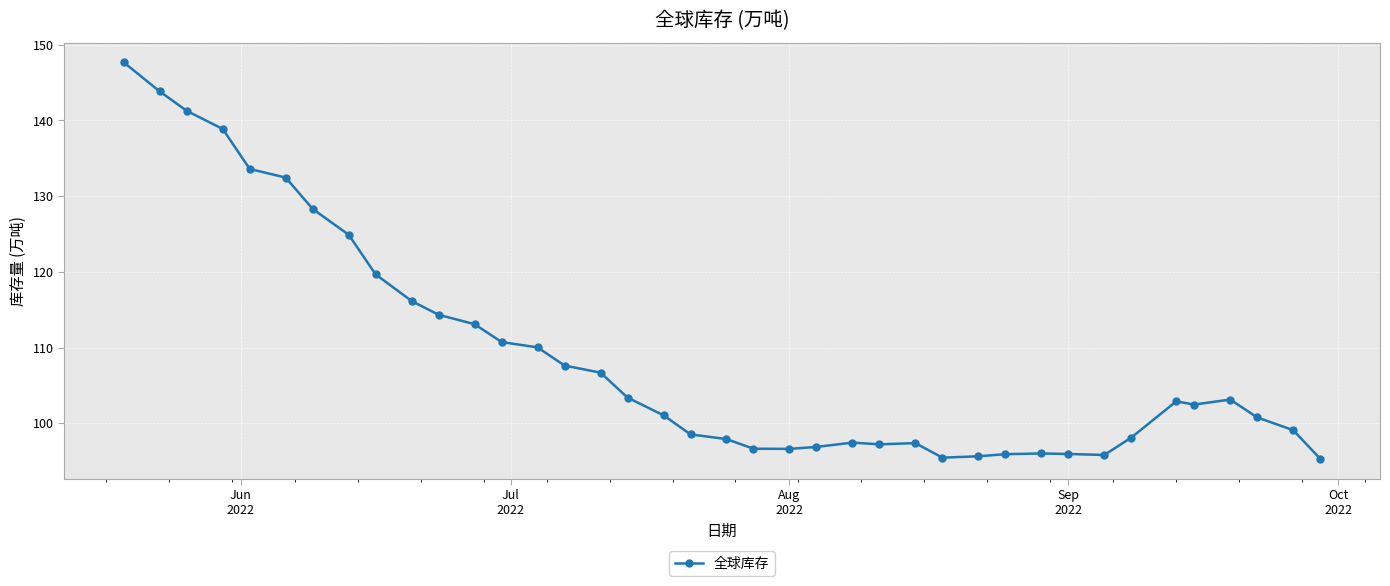

What is the difference between the maximum and minimum values?

52.4